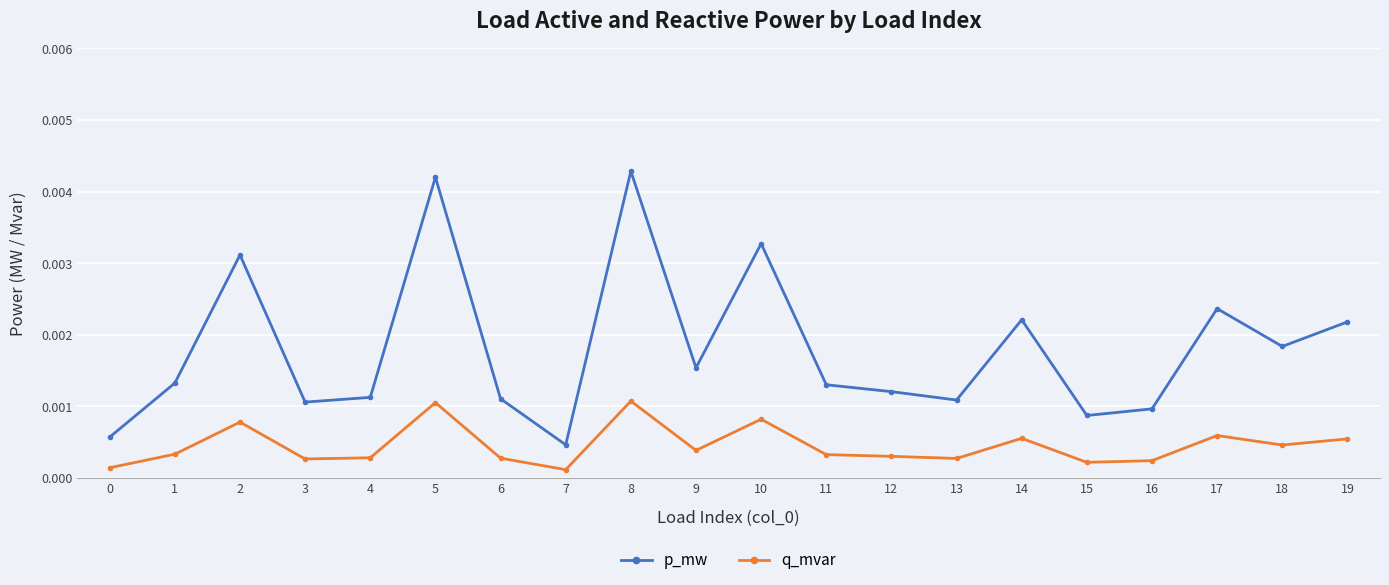

True or false: q_mvar has more than 2 interior local peaks.

True